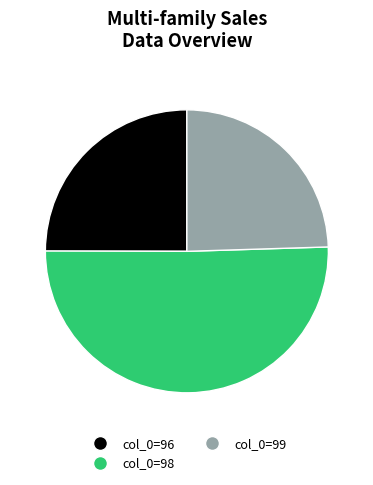

Is there any slice that represents more than half of the pie?

Yes